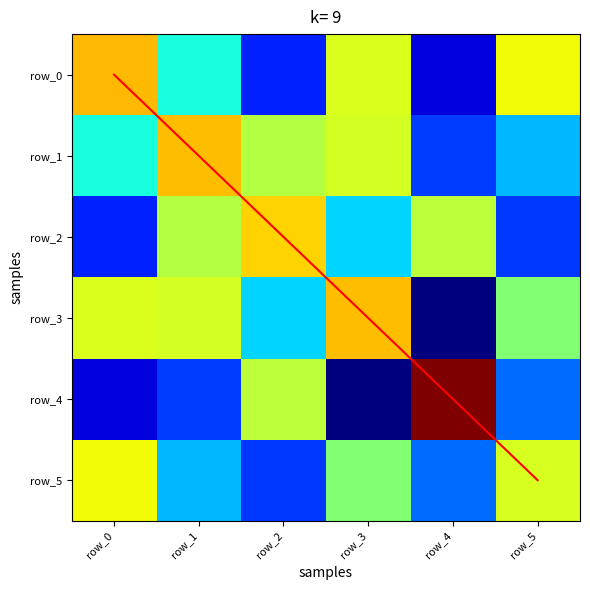

How many values in row_5 are below zero?

3